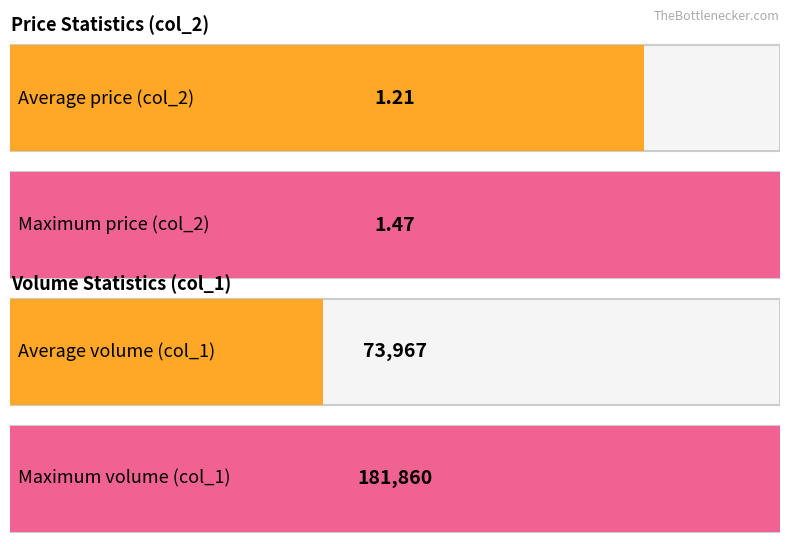

True or false: col_1 (volume) has a value of 47042.8 at 106/01/20.

False